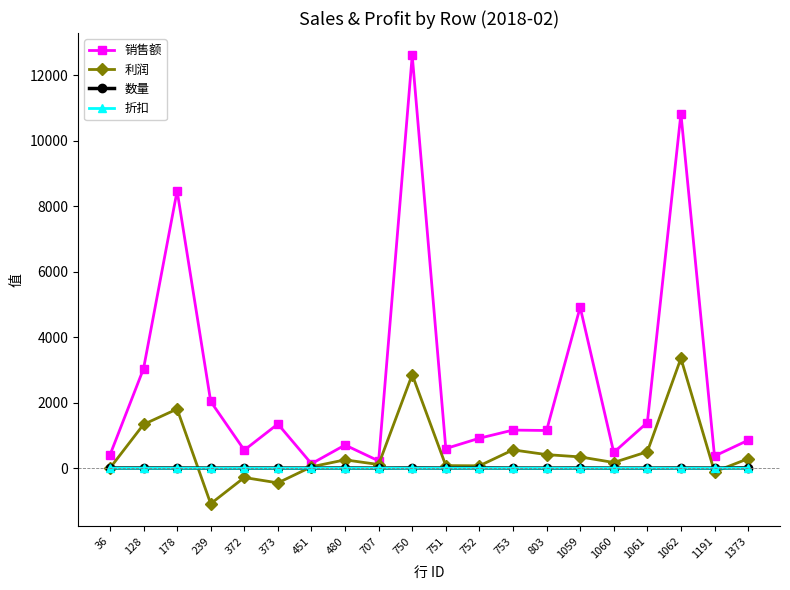

How many lines are shown in the chart?

4